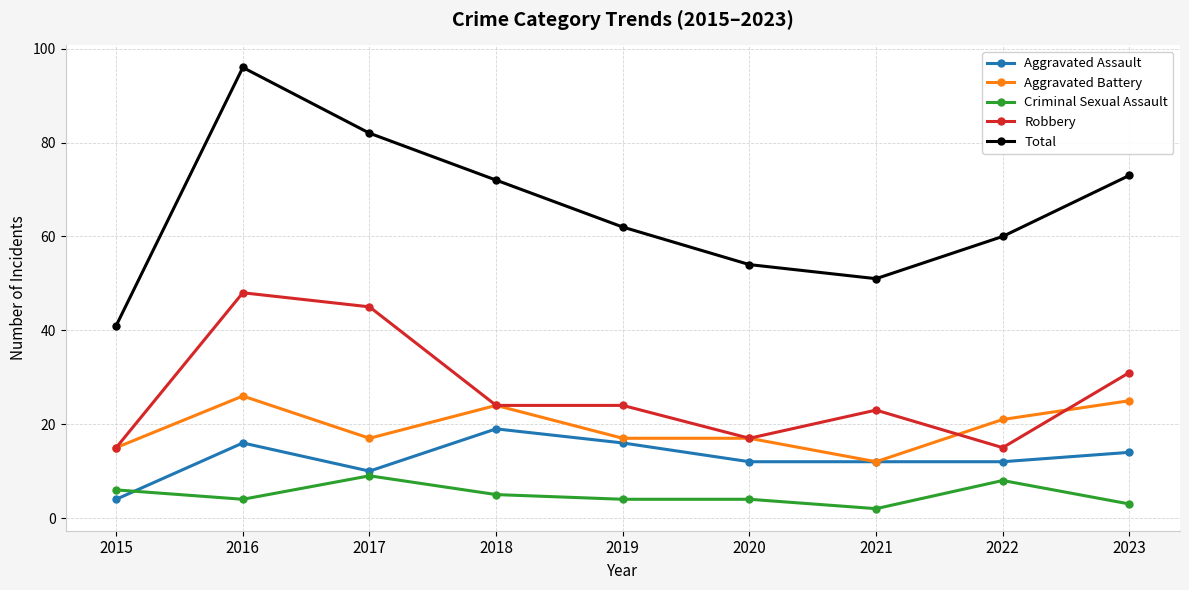

Is the value of Total at 2018 greater than the value of Criminal Sexual Assault at 2021?

Yes